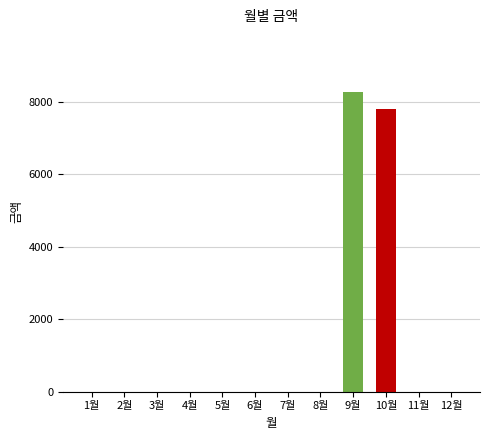

How many values exceed 0?

2